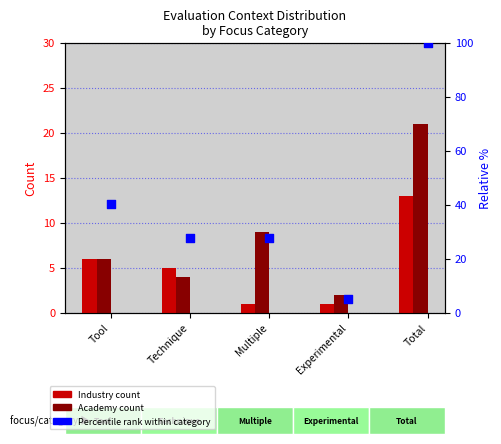

What is the total value across all series at Experimental?

7.8